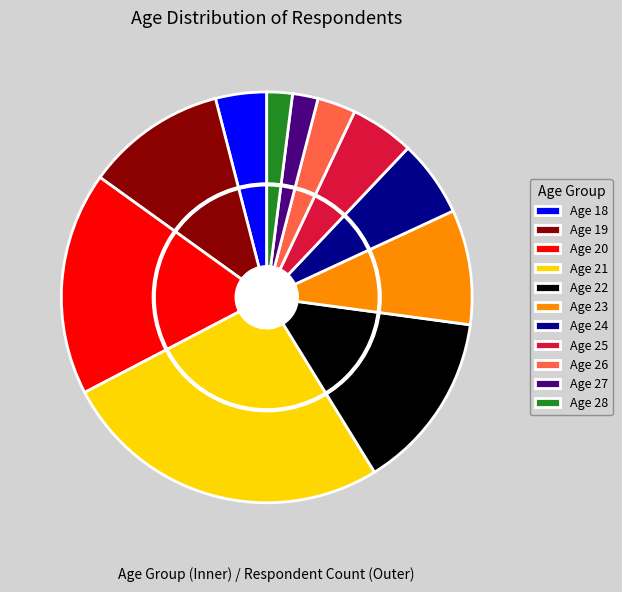

What percentage is the 24 slice, to the nearest percent?

6%